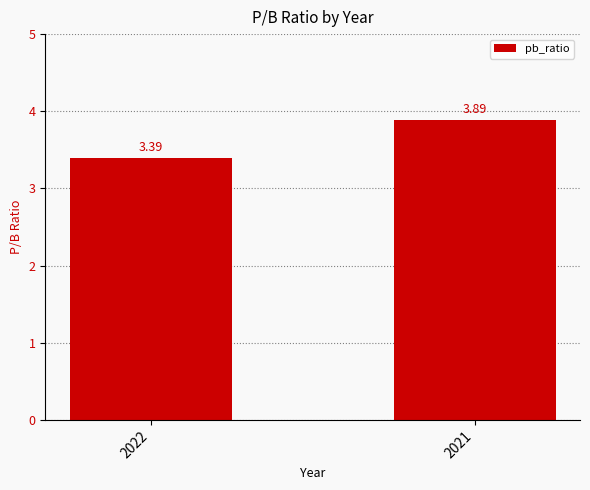

Is it true that the value at 2022 is 3.4?

True